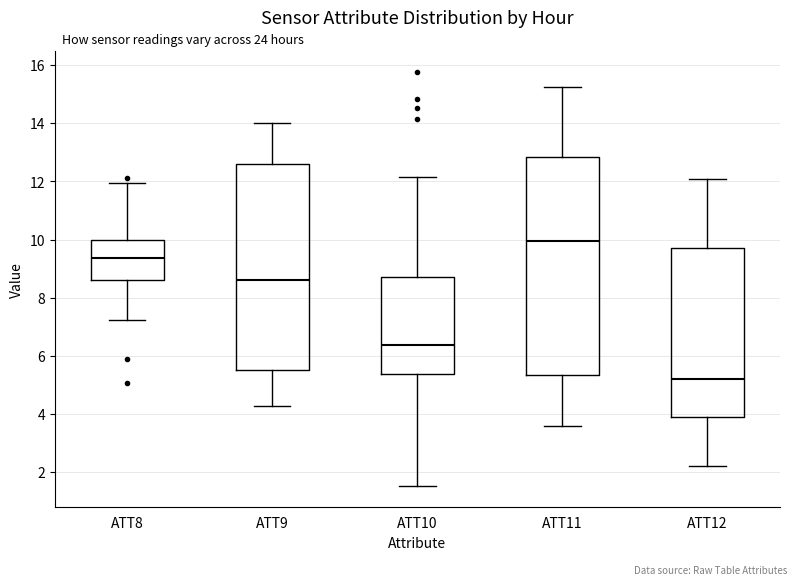

Where is the lower edge of the box for ATT9 on the y-axis? The values are not printed on the chart, so give them approximately, as read against the axis.

5.6